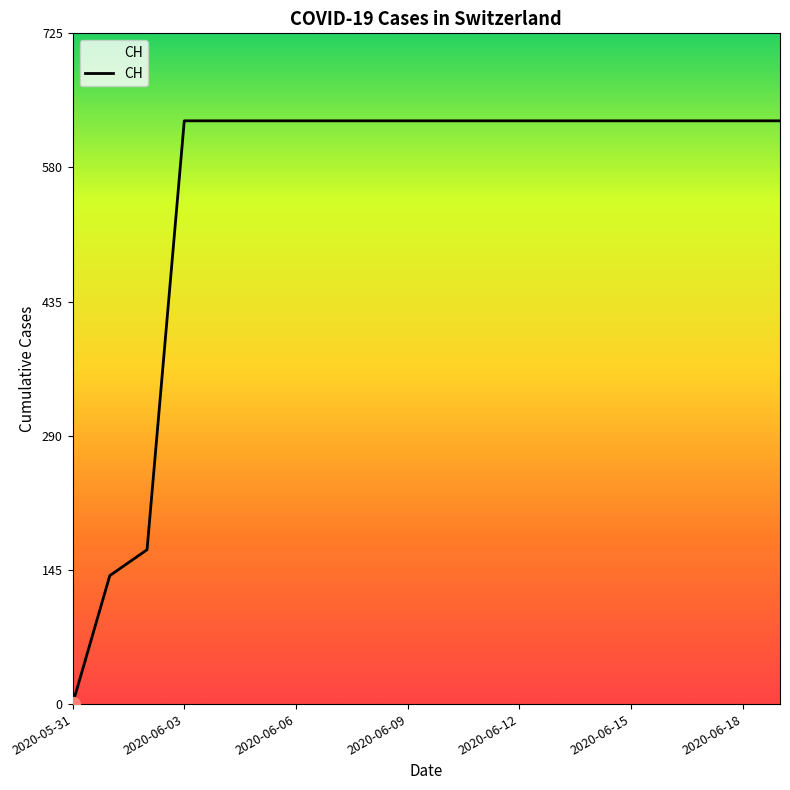

What is the difference between the maximum and minimum values?

631